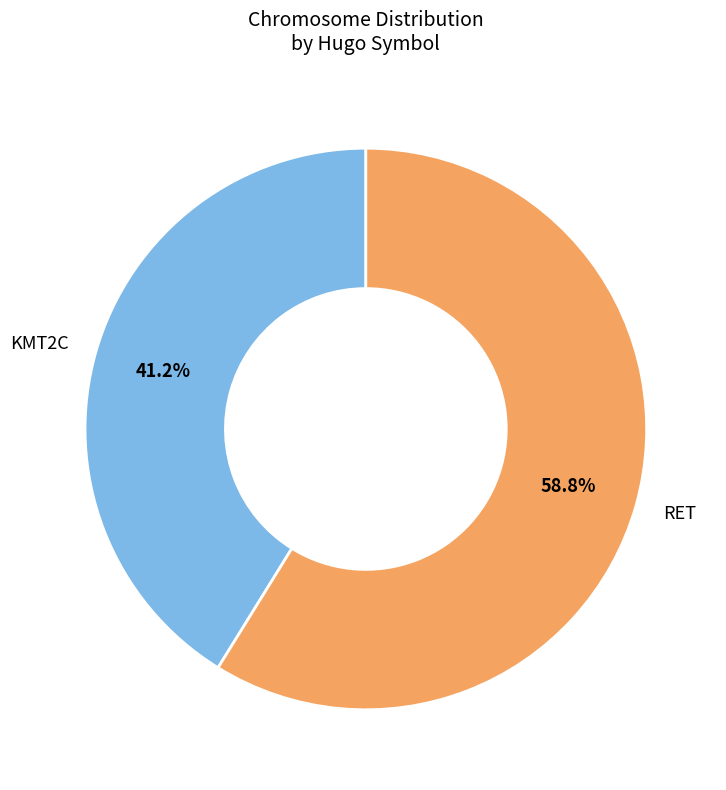

True or false: RET accounts for 74% of the total.

False